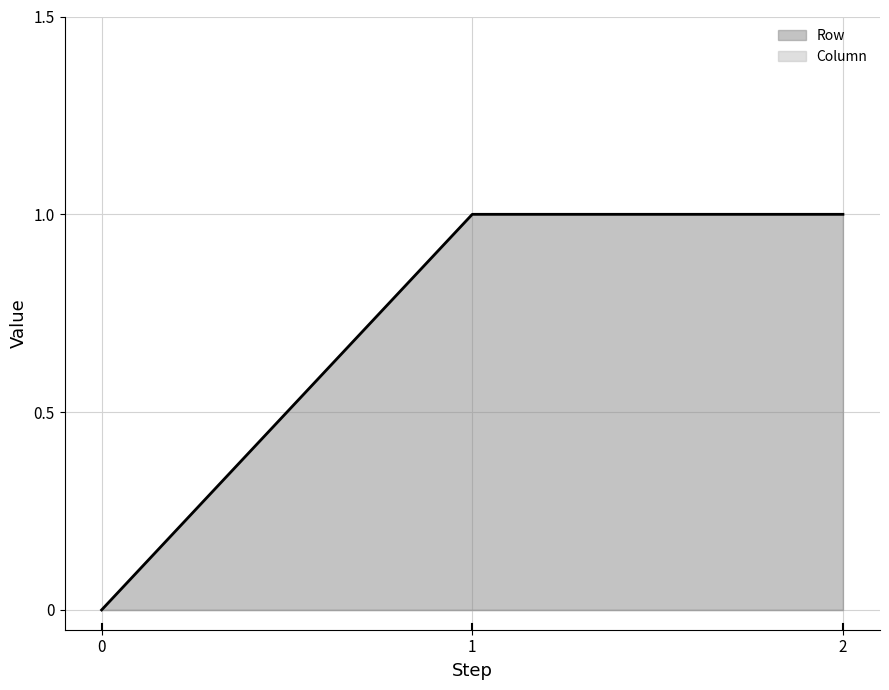

At which category does the chart reach its peak across all series?

1